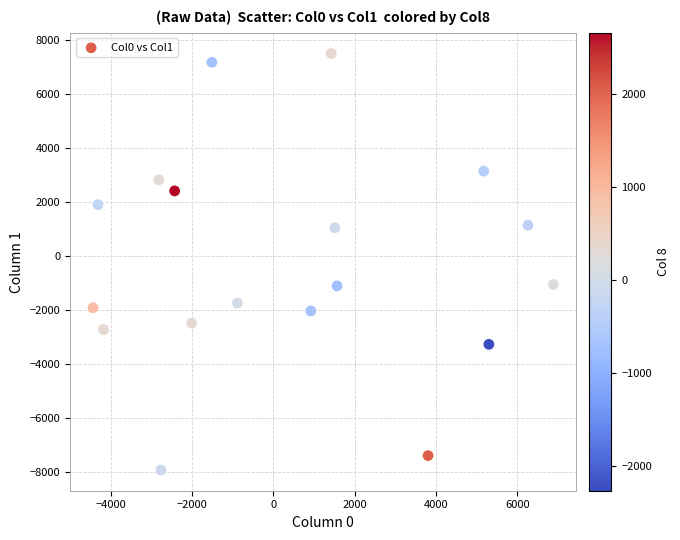

What is the range of X values (max minus min)?

11324.7